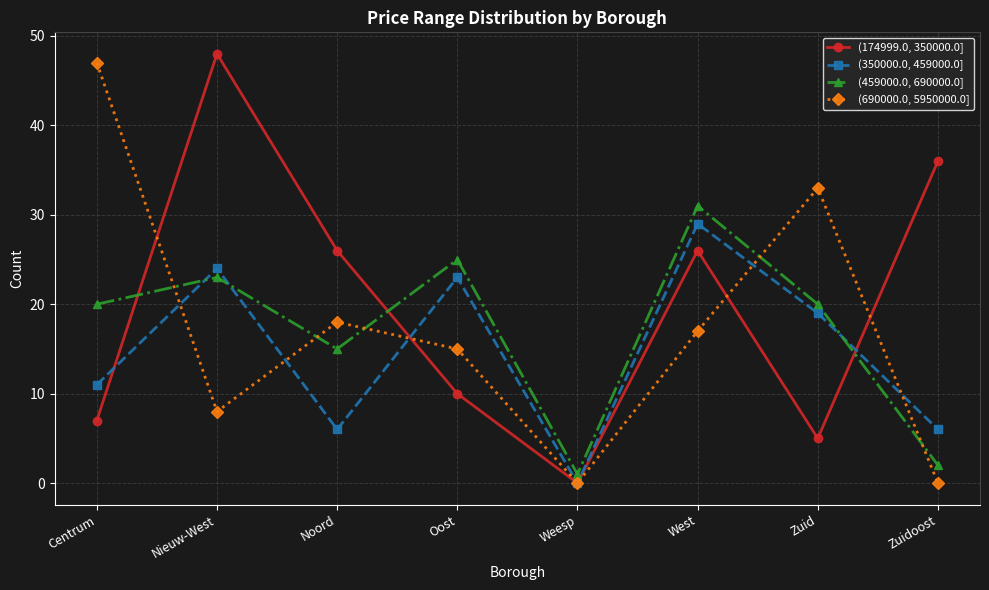

What is the label of the 7th point from the right?

Nieuw-West